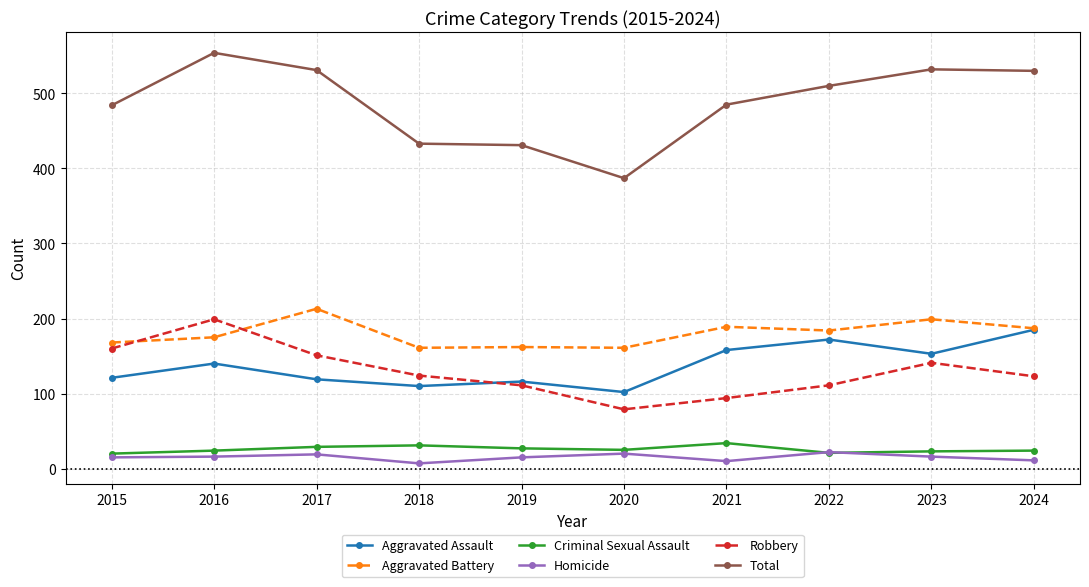

True or false: Total has a value of 323 at 2024.

False